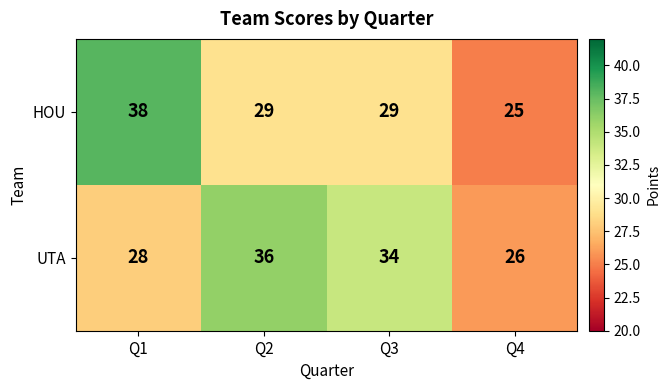

Rank the series at Q2 from lowest to highest value.

HOU, UTA